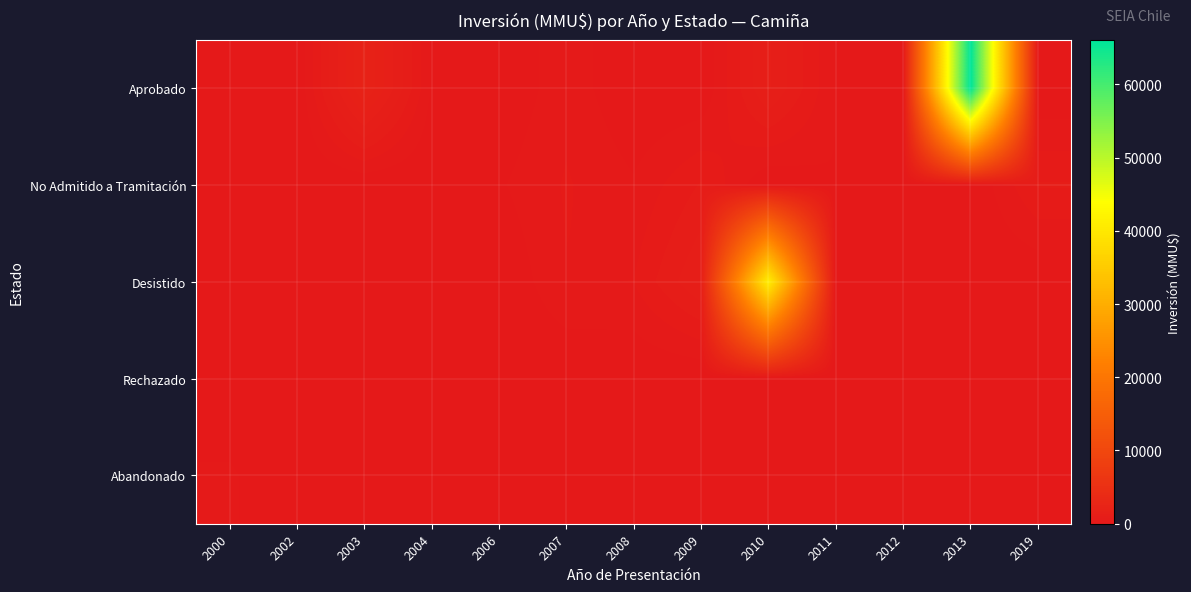

Which series changed the most between 2002 and 2019?

No Admitido a Tramitación